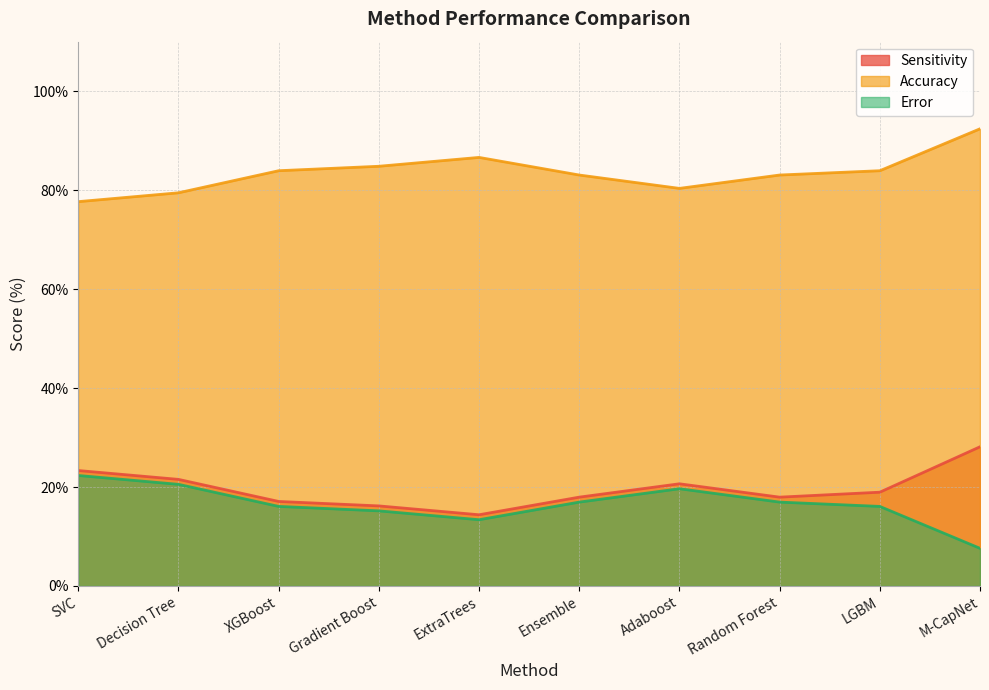

Is the value of Sensitivity at M-CapNet greater than the value of Error at Gradient Boost?

Yes